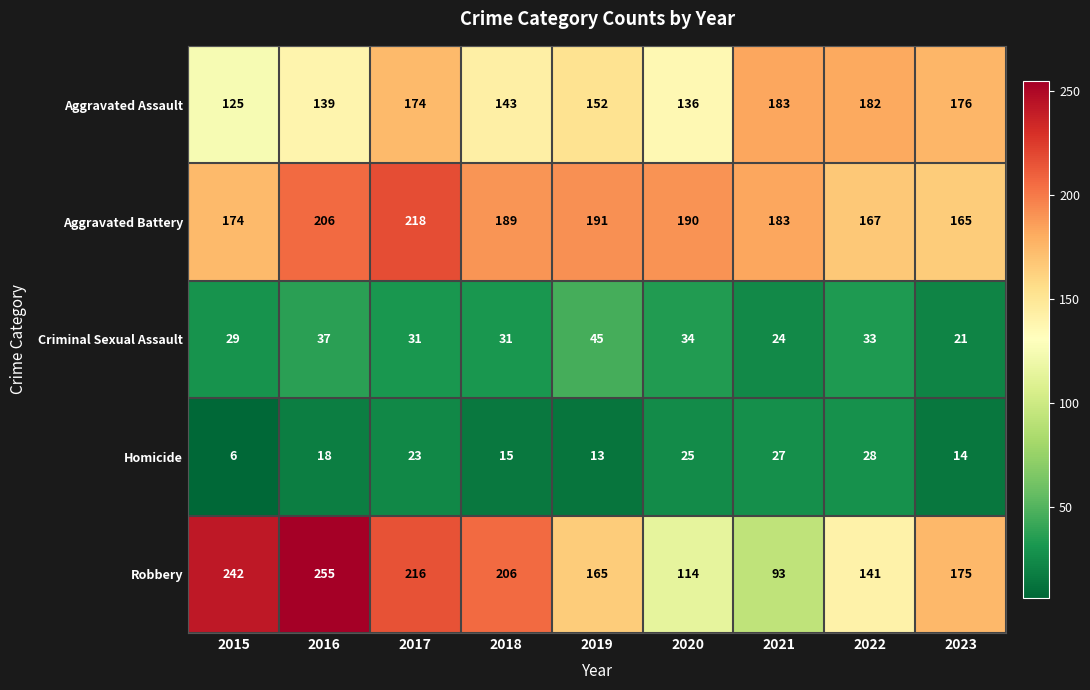

Which series has the largest total across all categories?

Aggravated Battery